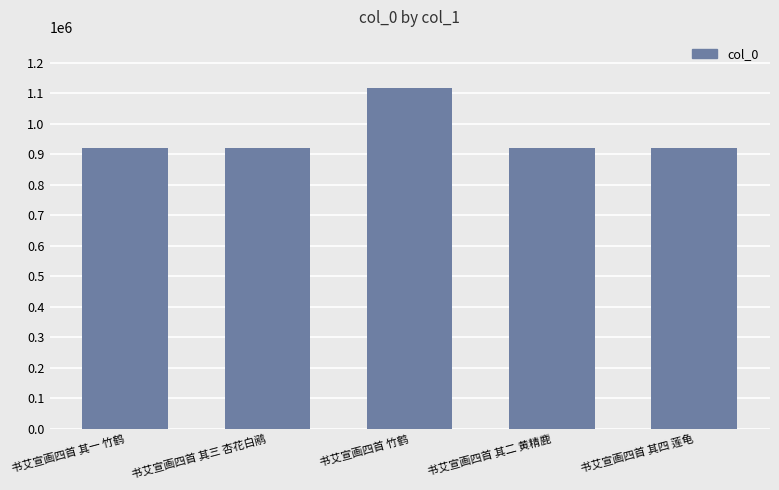

What is the change in value from 书艾宣画四首 其三 杏花白鹇 to 书艾宣画四首 其二 黄精鹿?

-1